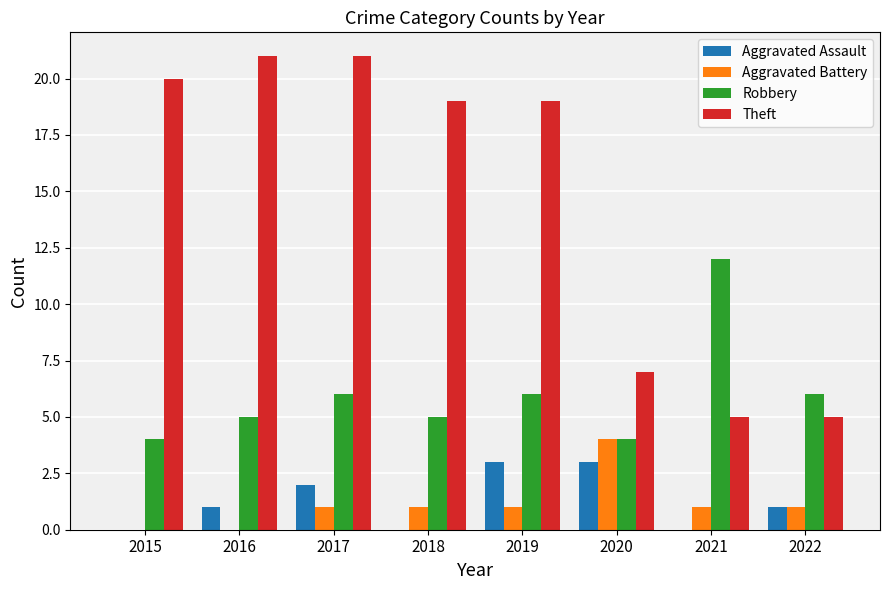

What is the highest value of the Aggravated Battery series?

4